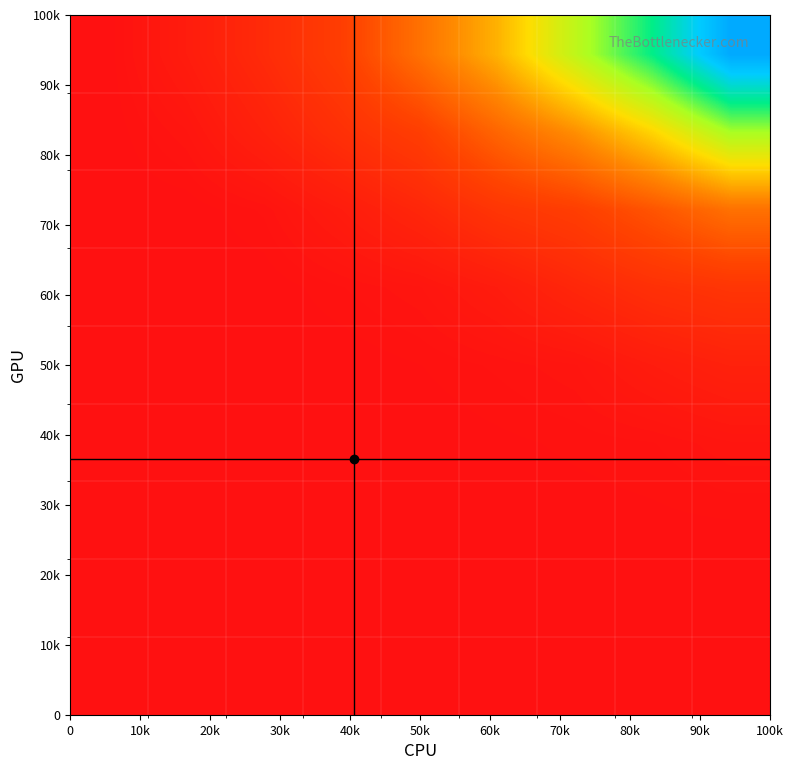

Count the number of categories in the chart.

9